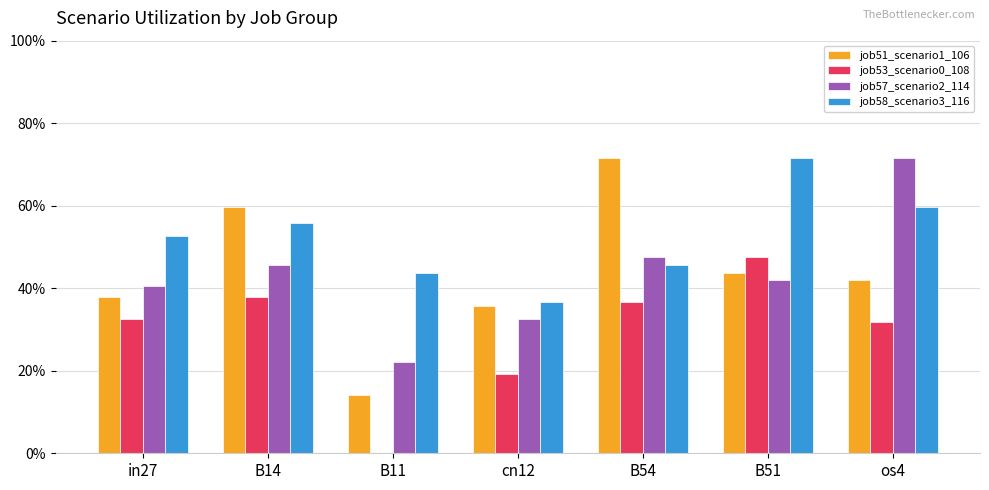

Which series has the largest total across all categories?

job58_scenario3_116